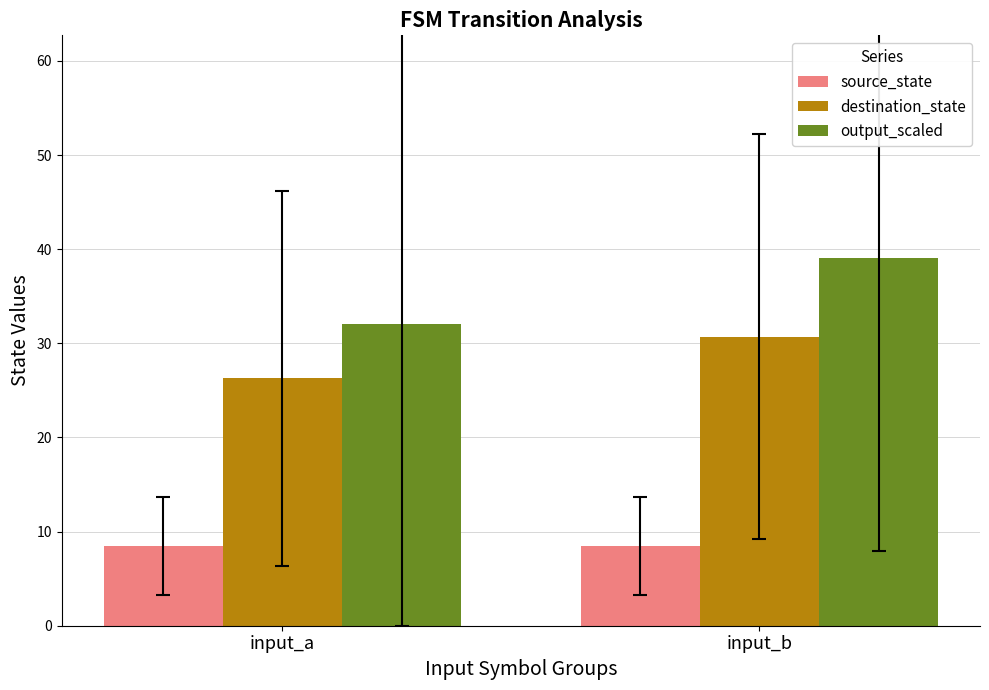

At which category is the sum across all series the highest?

input_b